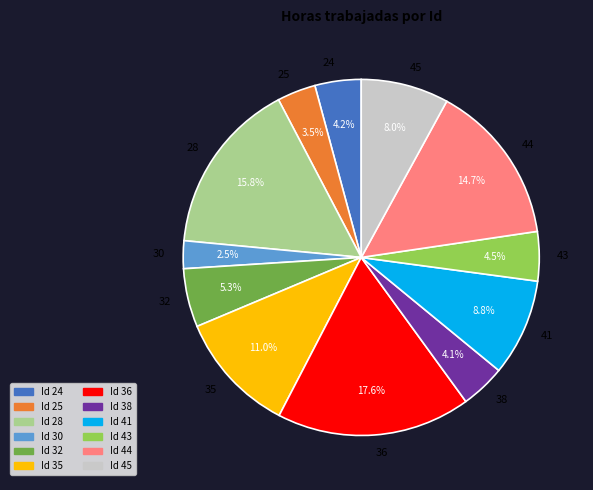

Combined, what portion of the pie is 36 and 24?

21.8%